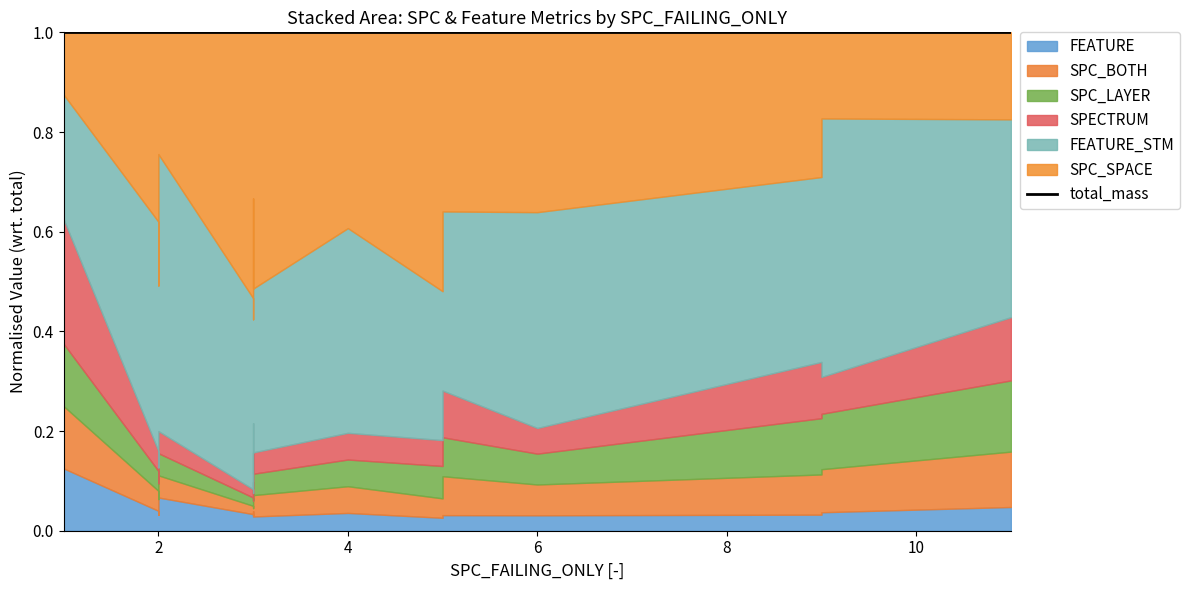

What is the average value of the SPC_LAYER series?

3